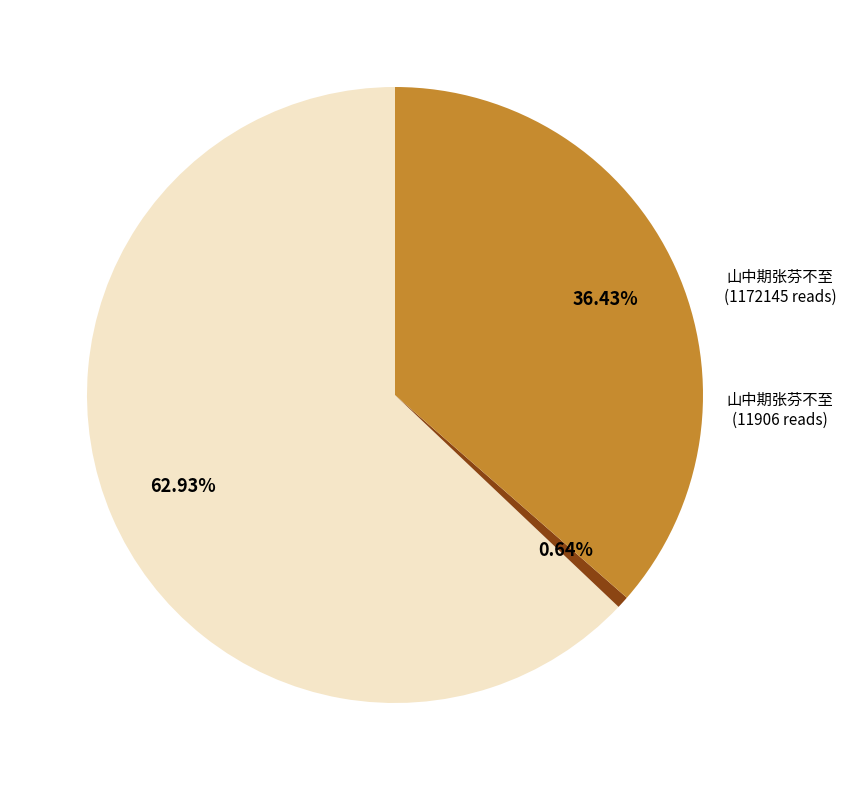

How many slices are in this pie chart?

3